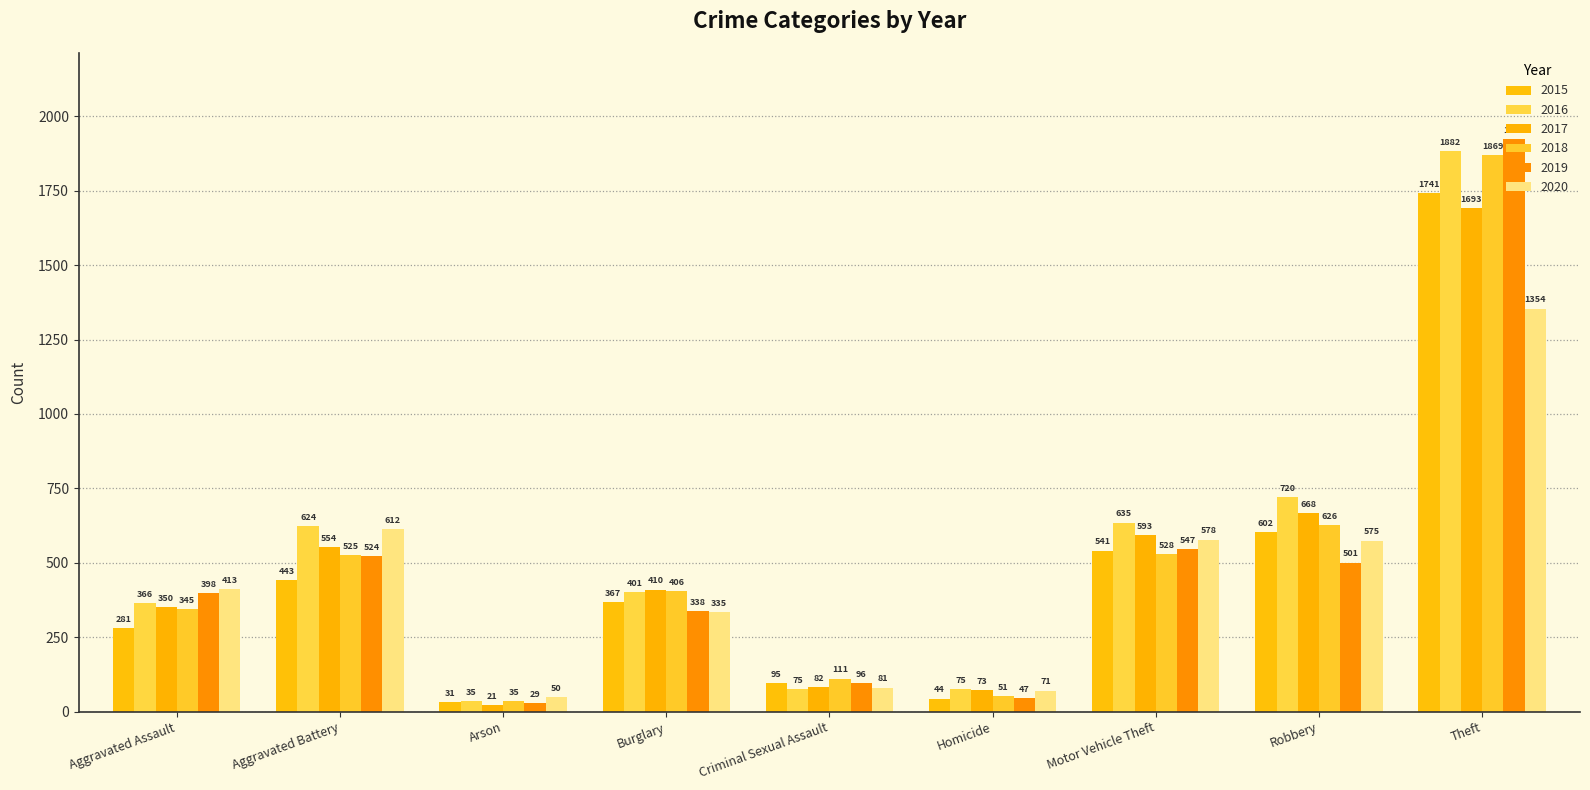

How many bars are there in total?

54